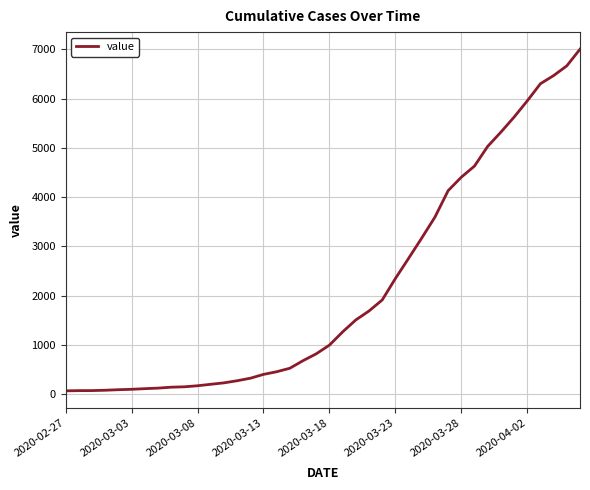

What is the maximum value shown in the chart?

7004